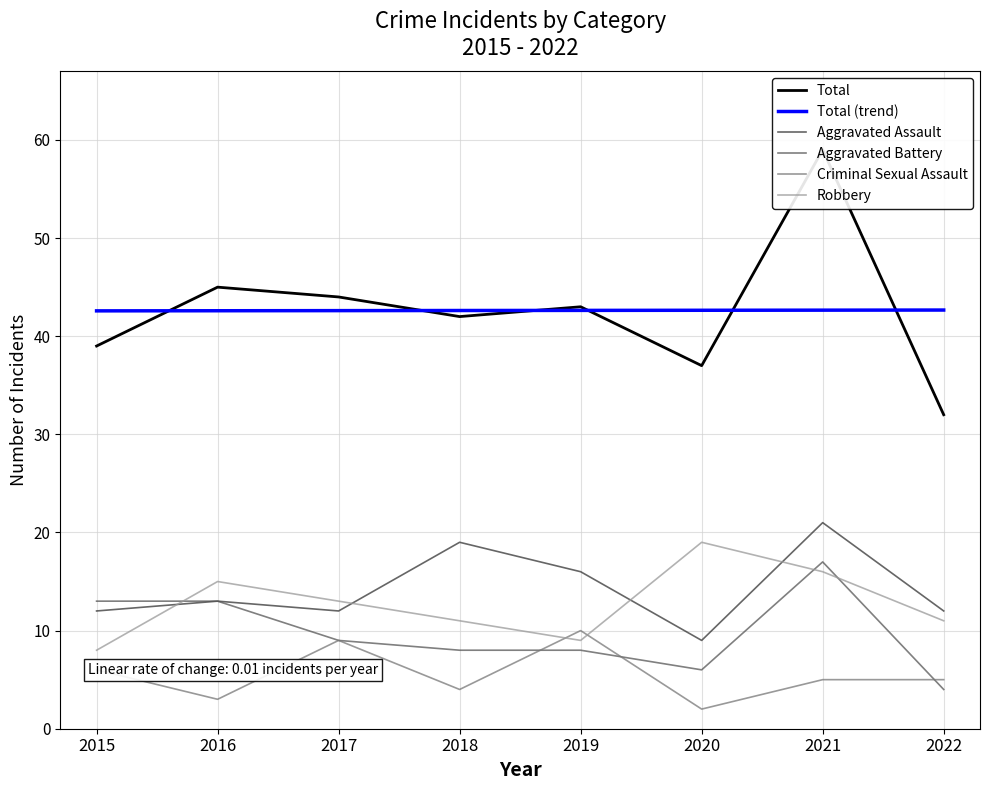

The value of Robbery at 2018 is 15. True or false?

False